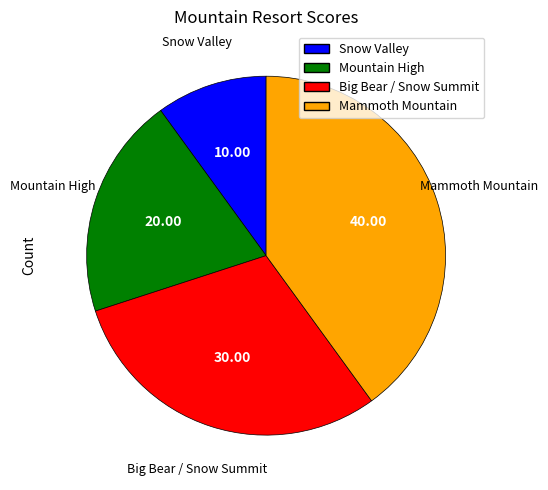

Rank the categories by value from highest to lowest.

Mammoth Mountain, Big Bear / Snow Summit, Mountain High, Snow Valley